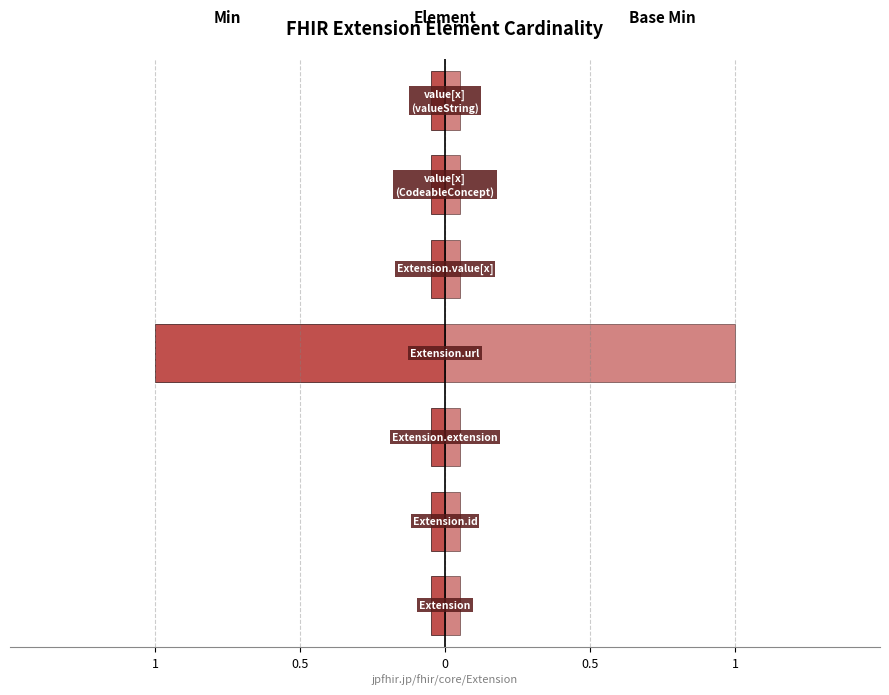

Is the value of Min at 1 greater than the value of Base Min at 0?

No